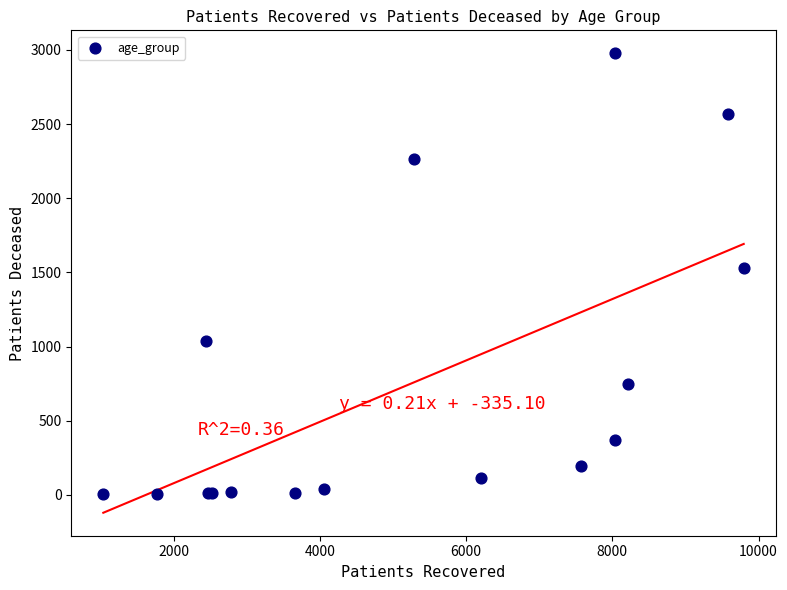

What Y value in the scatter plot is closest to 1490?

1527